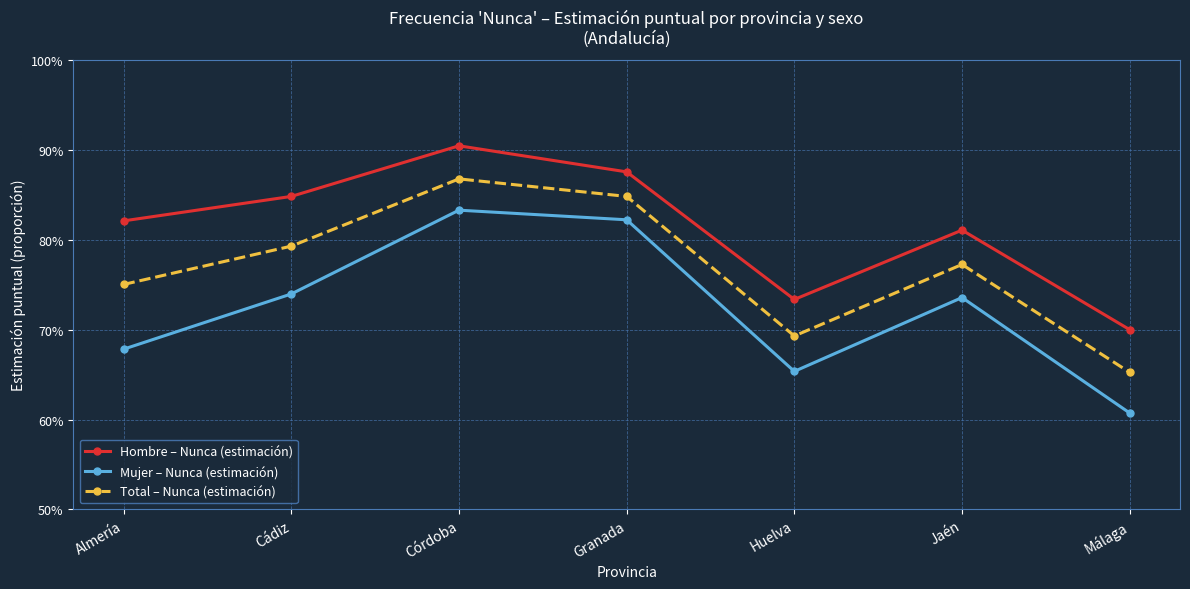

What is the difference between the highest and lowest values at Huelva?

0.1